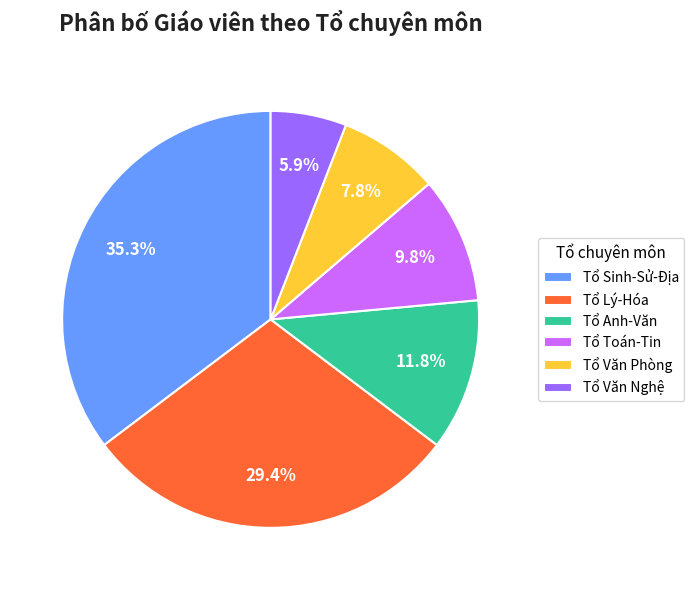

Count the number of slices in the pie.

6